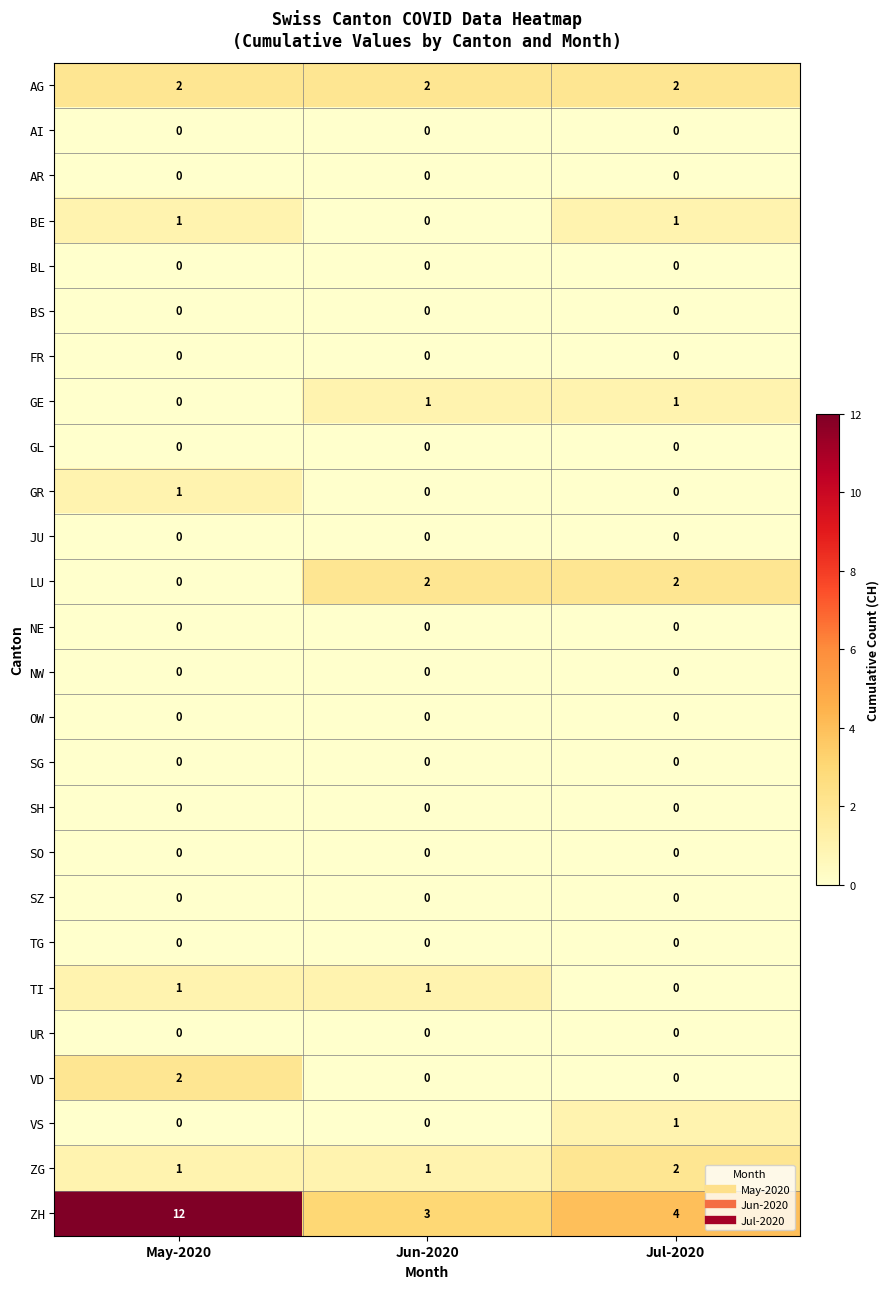

What is the spread (max minus min) of values at May-2020?

12